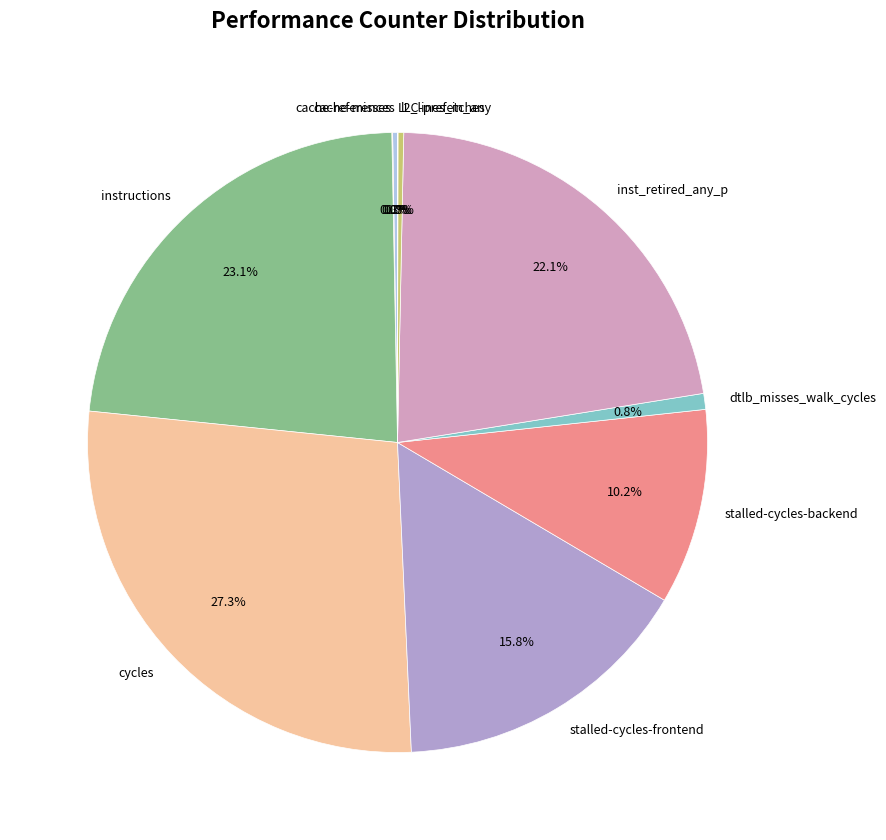

Is instructions the majority of the pie?

No